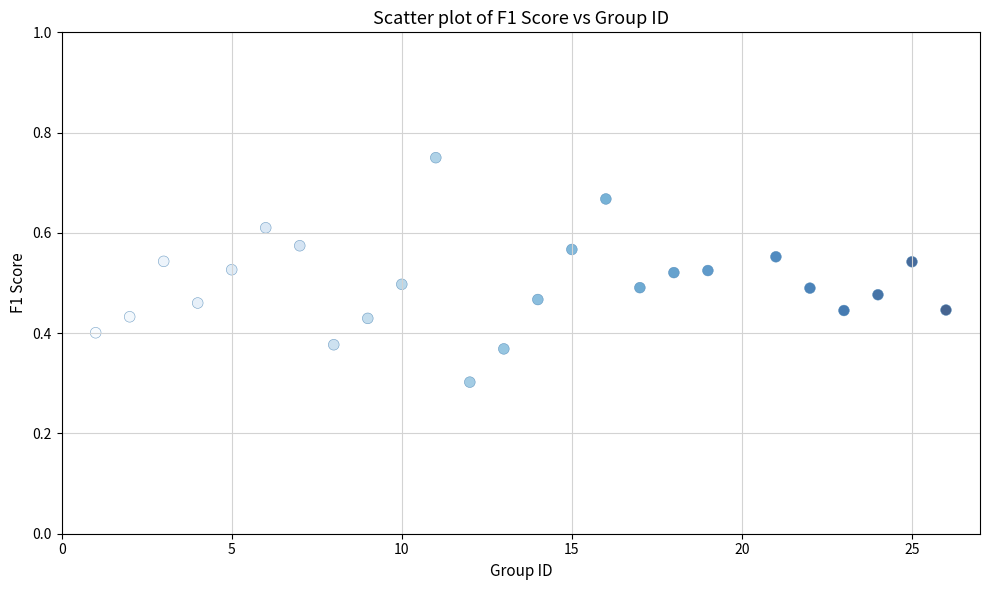

What is the range of X values (max minus min)?

25.0